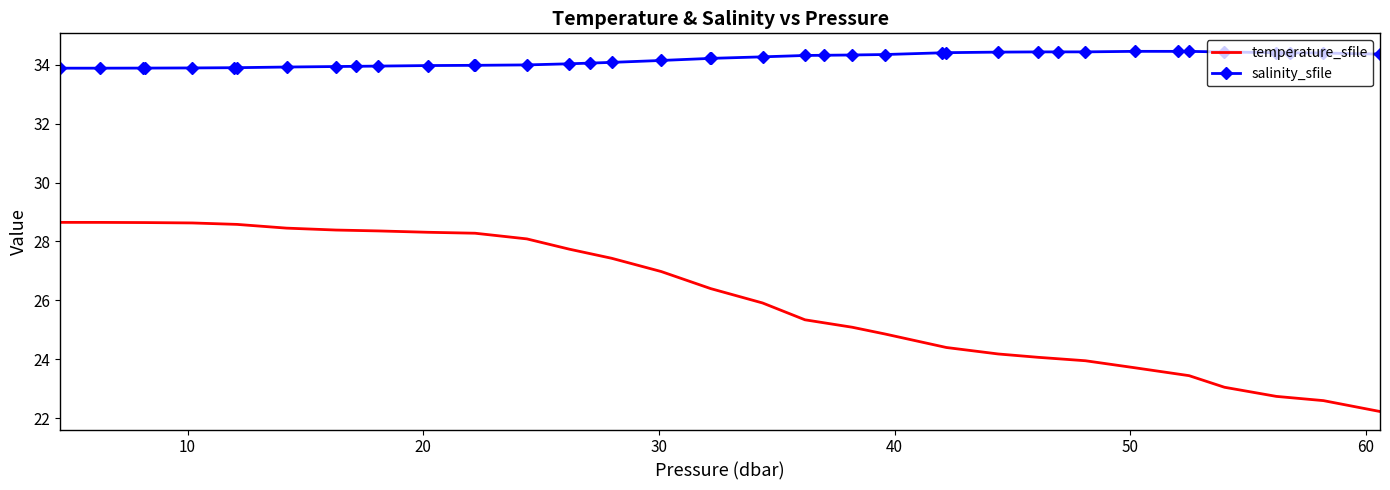

List the series in order of their peak value, lowest first.

temperature_sfile, salinity_sfile